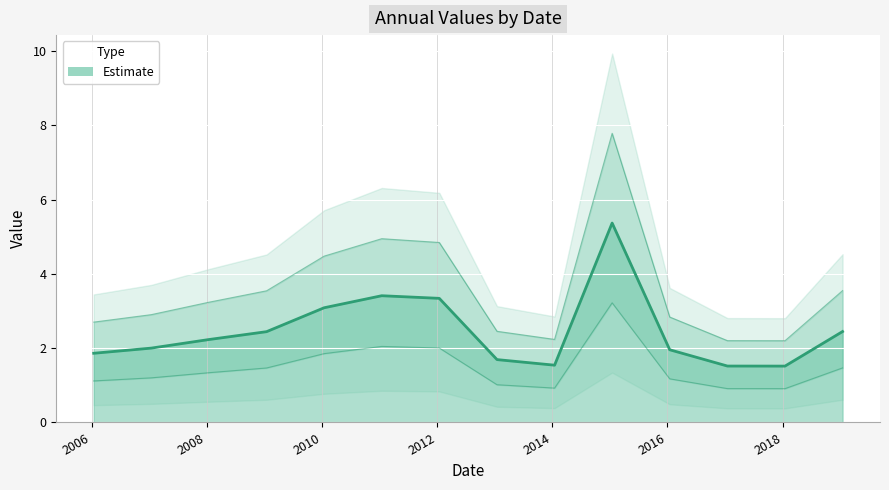

What is the sum of the values at 2018-01-15 and 2007-01-15?

3.5